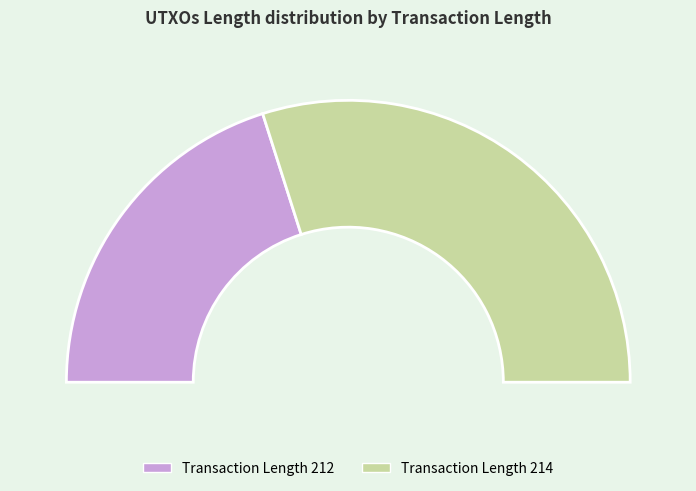

Which slice is the largest?

Transaction Length 214